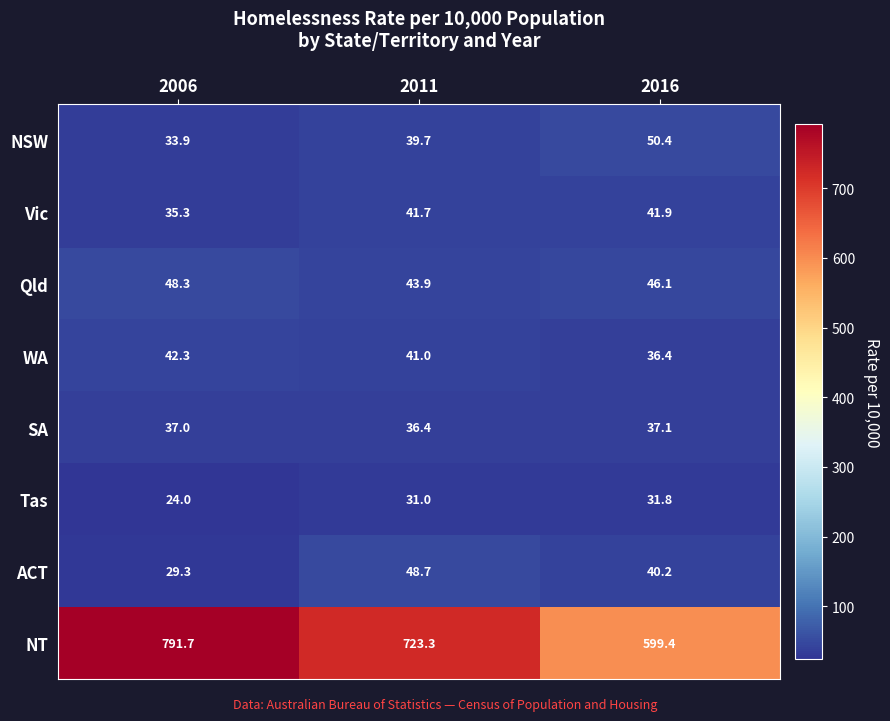

At which category does the chart reach its peak across all series?

2006